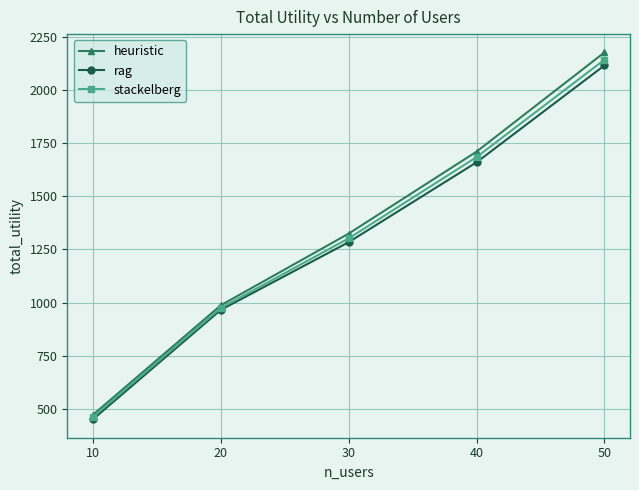

What is the difference between the maximum and second lowest values in the heuristic series?

1188.5